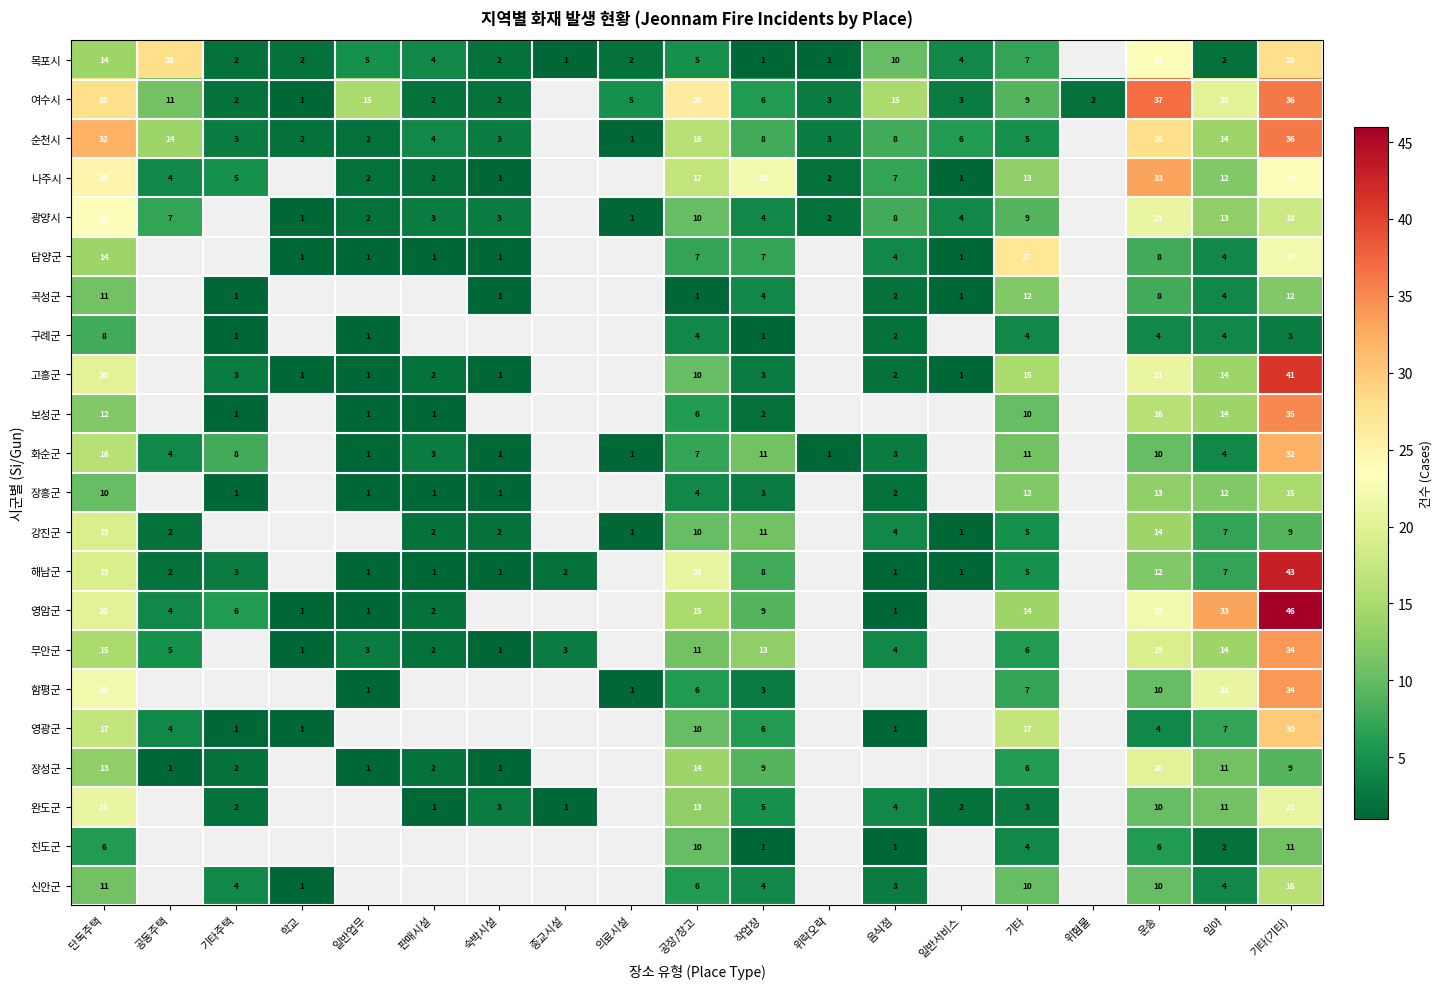

The value of 광양시 at 기타 is 3. True or false?

False